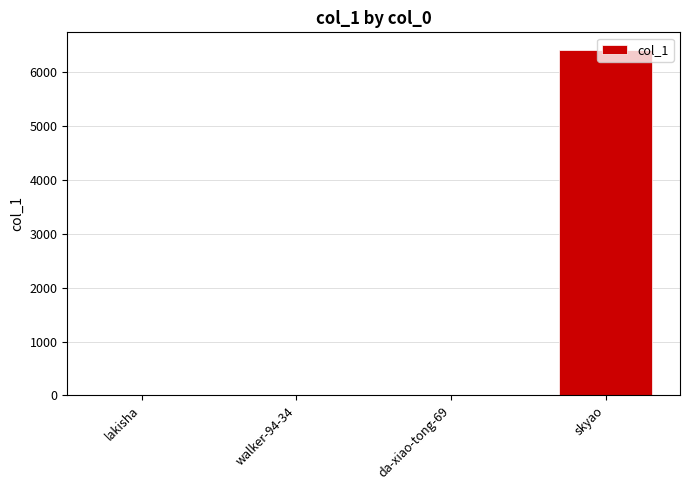

What is the maximum value shown in the chart?

6417